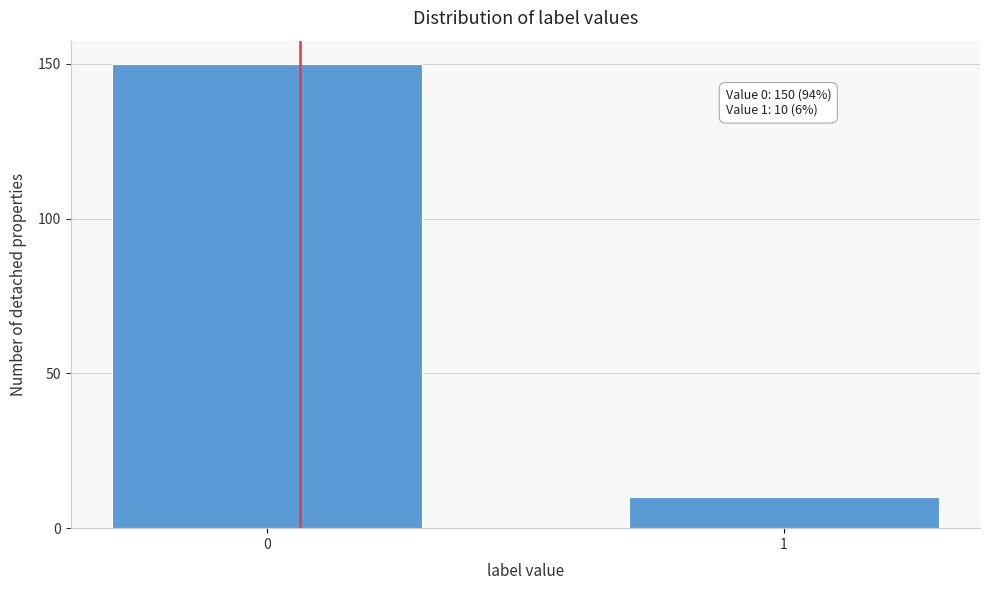

Reading right to left, transcribe all the data shown in this chart.

1=10	0=150